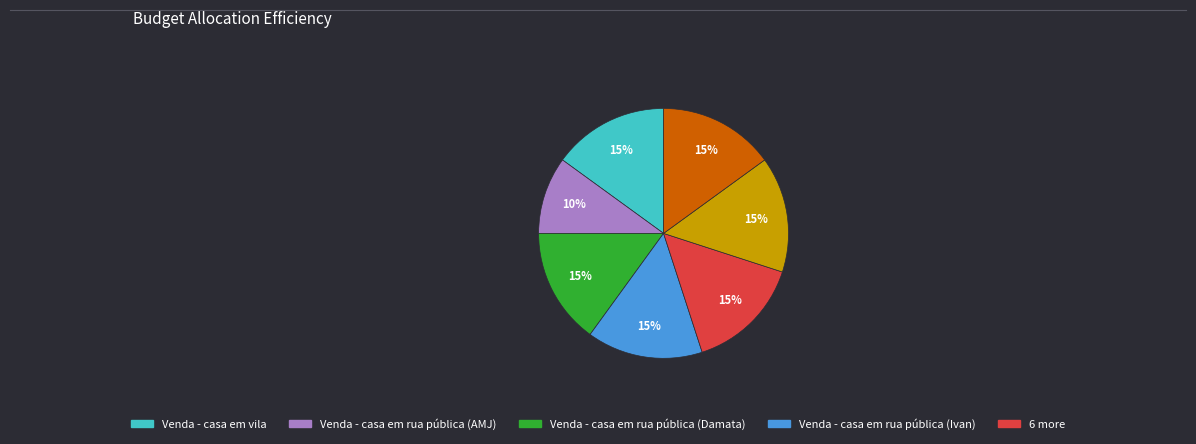

Is there a majority slice in this chart?

No